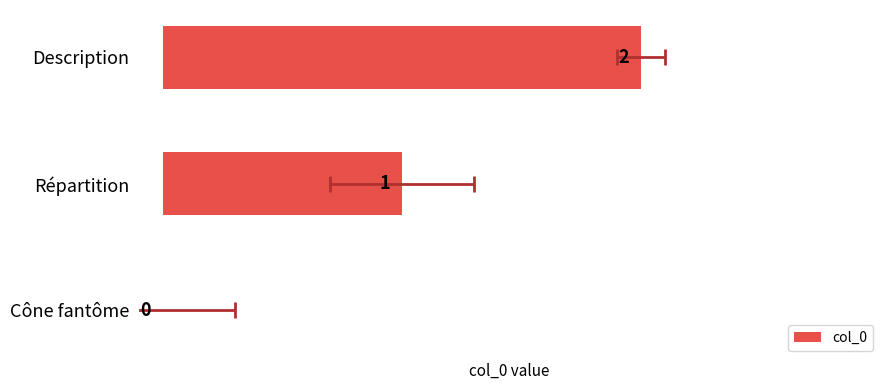

What is the value of the 3rd bar from the left?

2